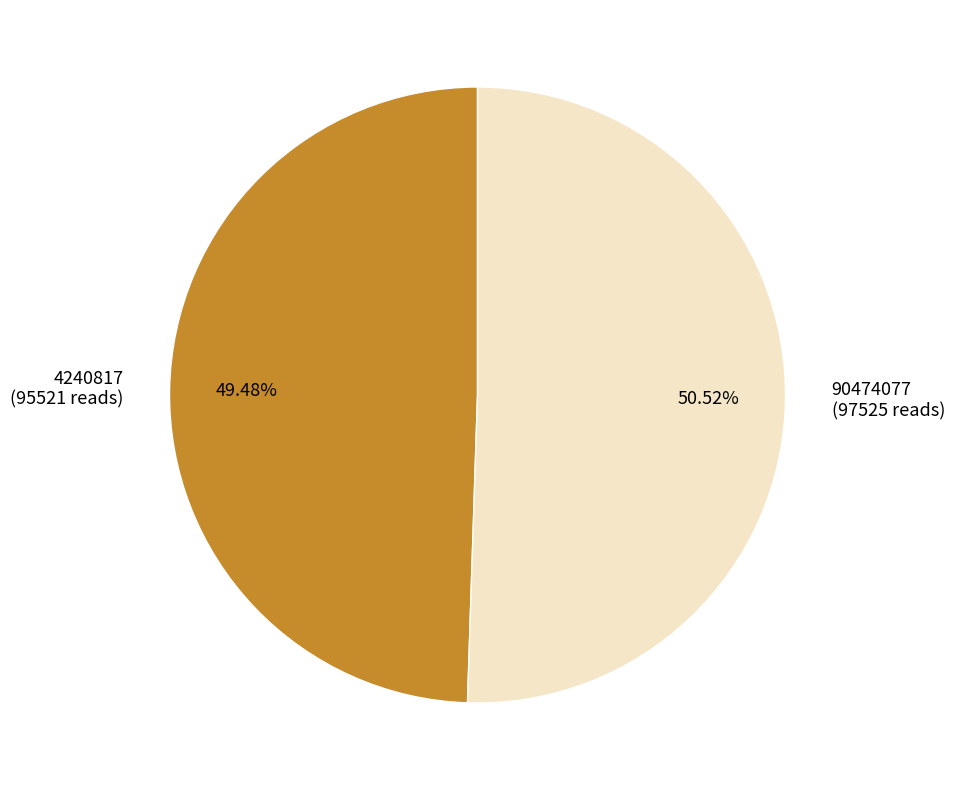

What is the largest slice in the pie chart?

90474077